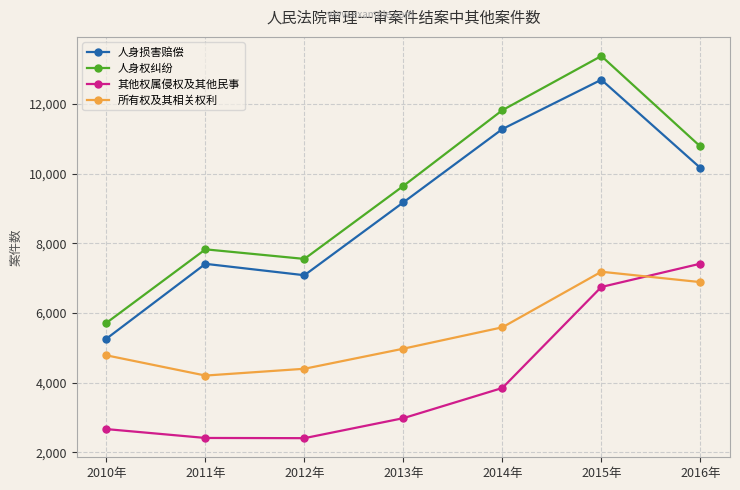

What is the difference between the highest and lowest values at 2011年?

5411